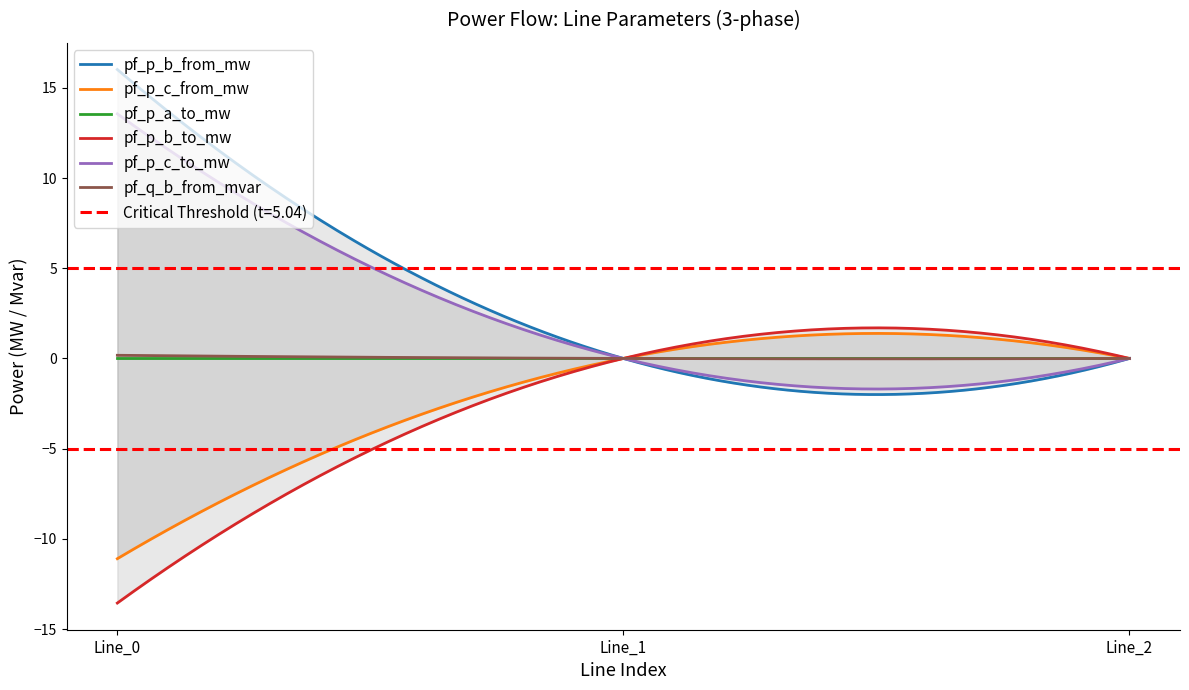

What is the lowest value of the pf_p_c_to_mw series?

-1.7